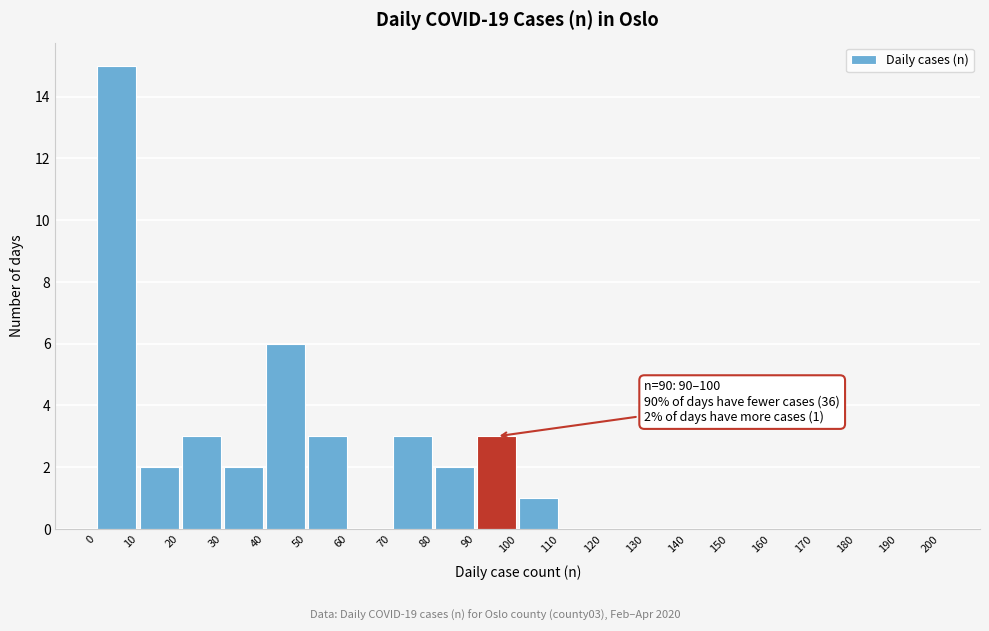

Which range on the x-axis has the tallest bar?

0 to 10